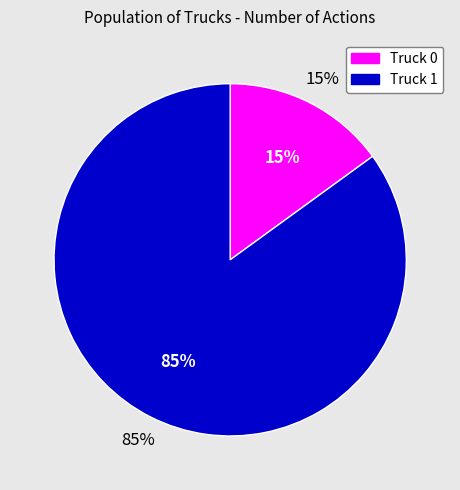

Combined, do Truck 0 and Truck 1 account for over 50%?

Yes